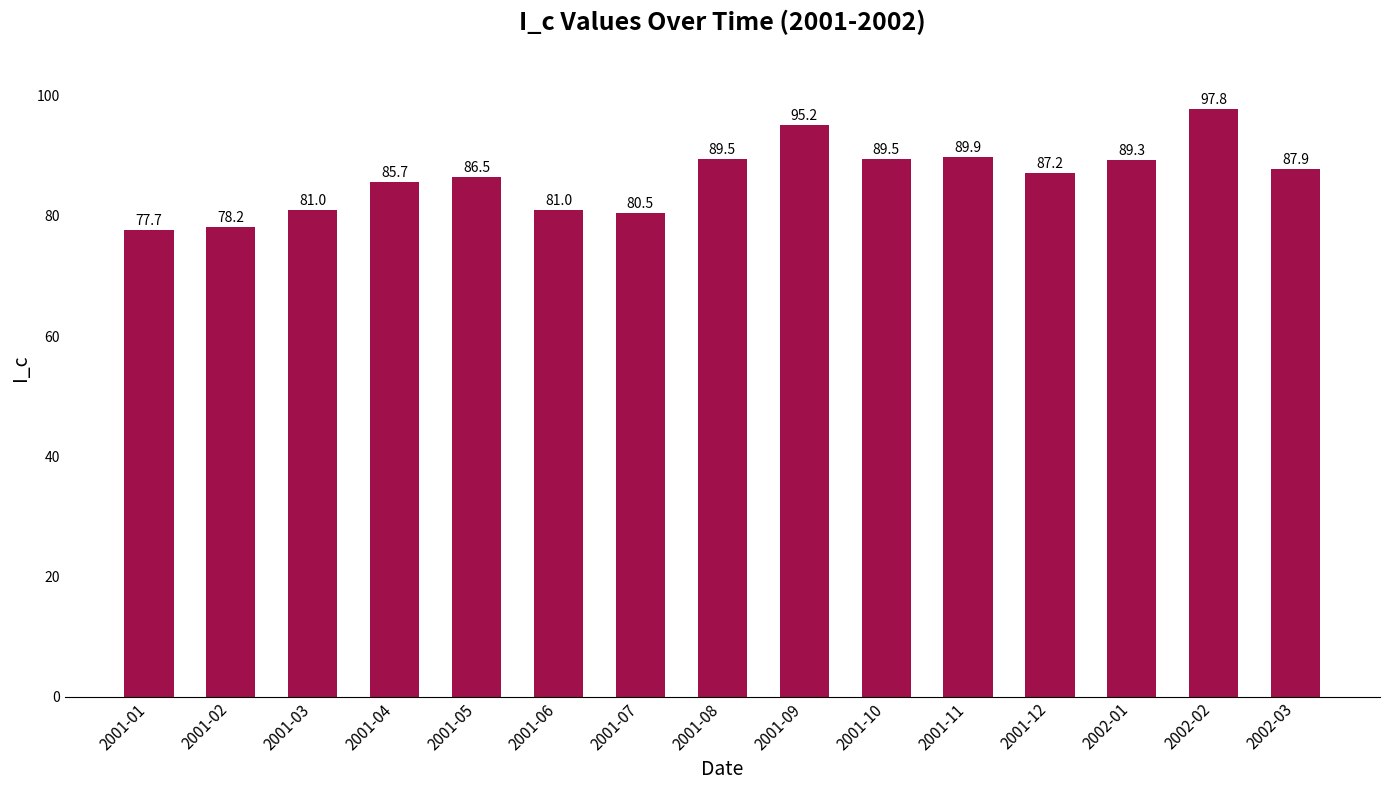

Is it true that the value at 2001-09 is 95.2?

True